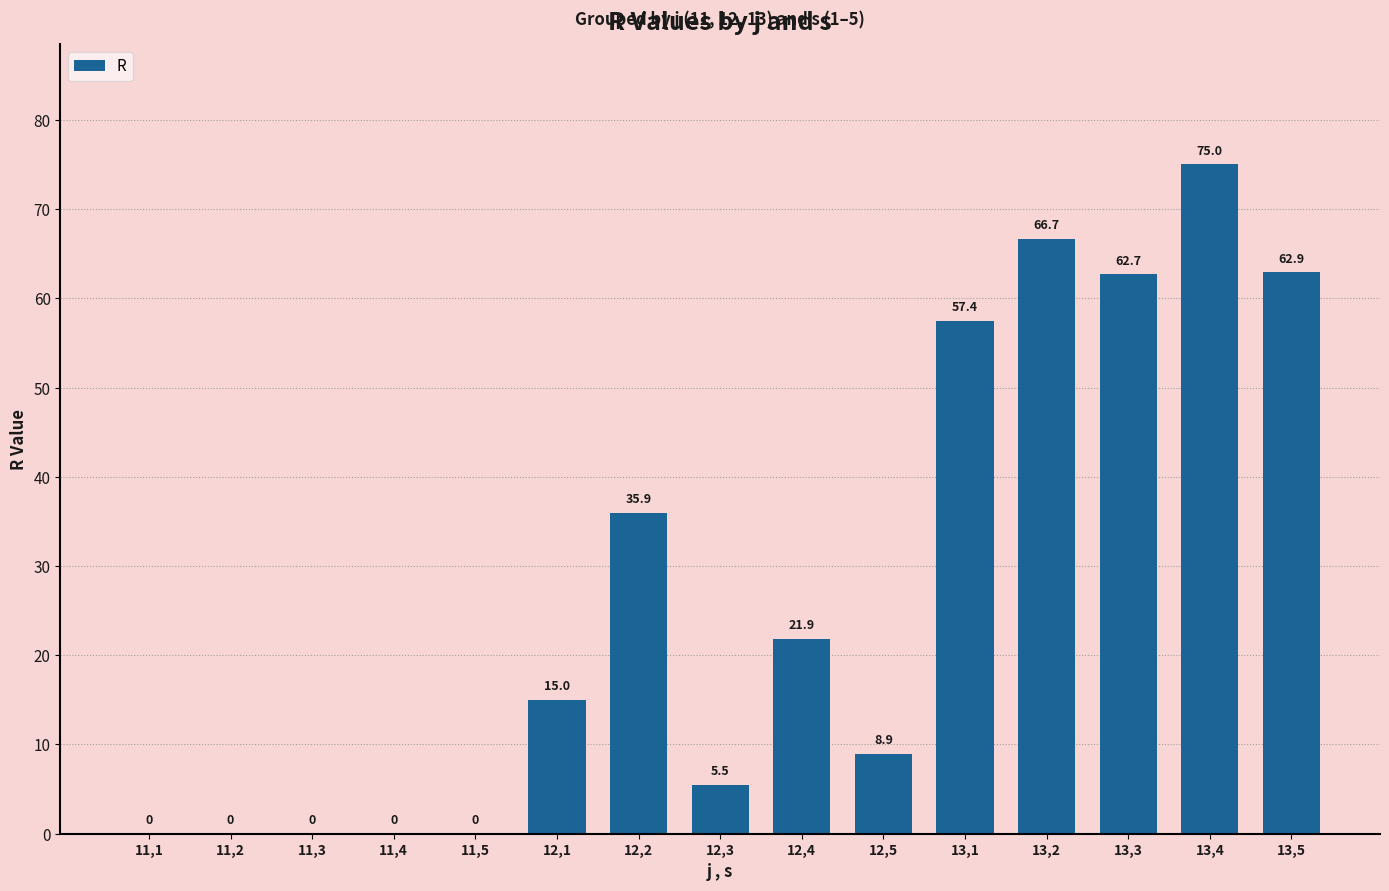

At which label is the value closest to 37?

12,2